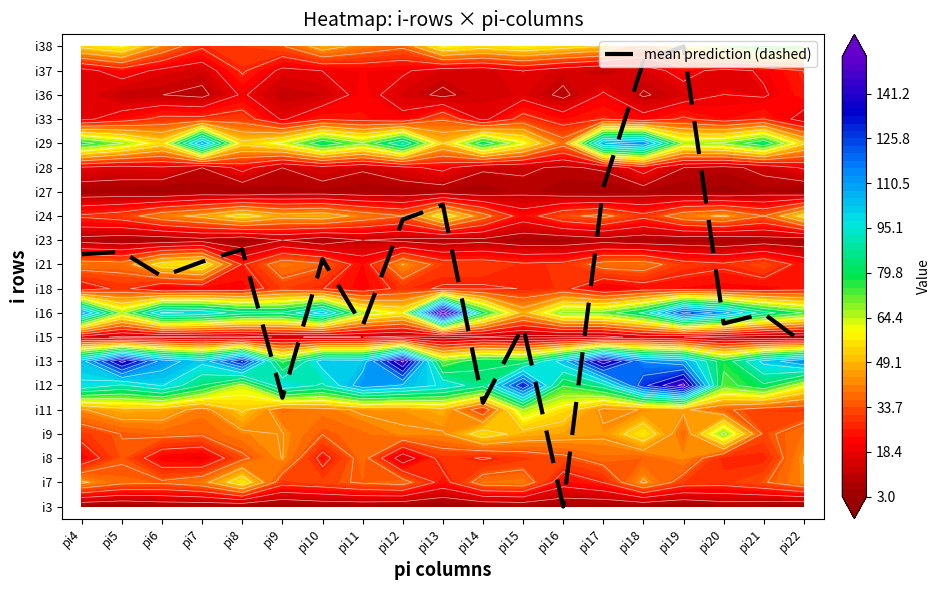

Between pi10 and pi12, which is larger?

pi12